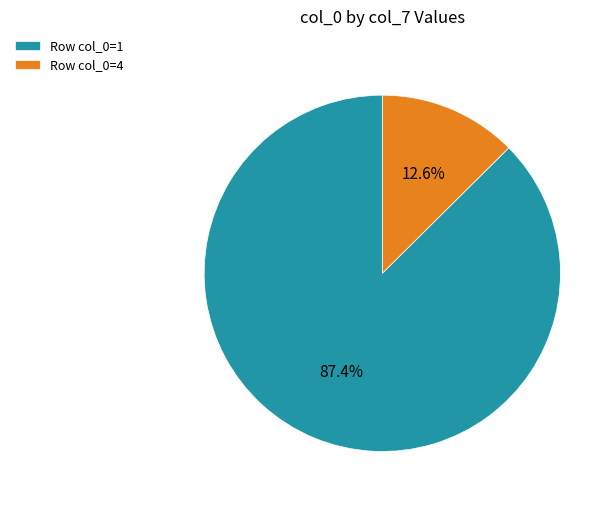

Count the number of slices in the pie.

2